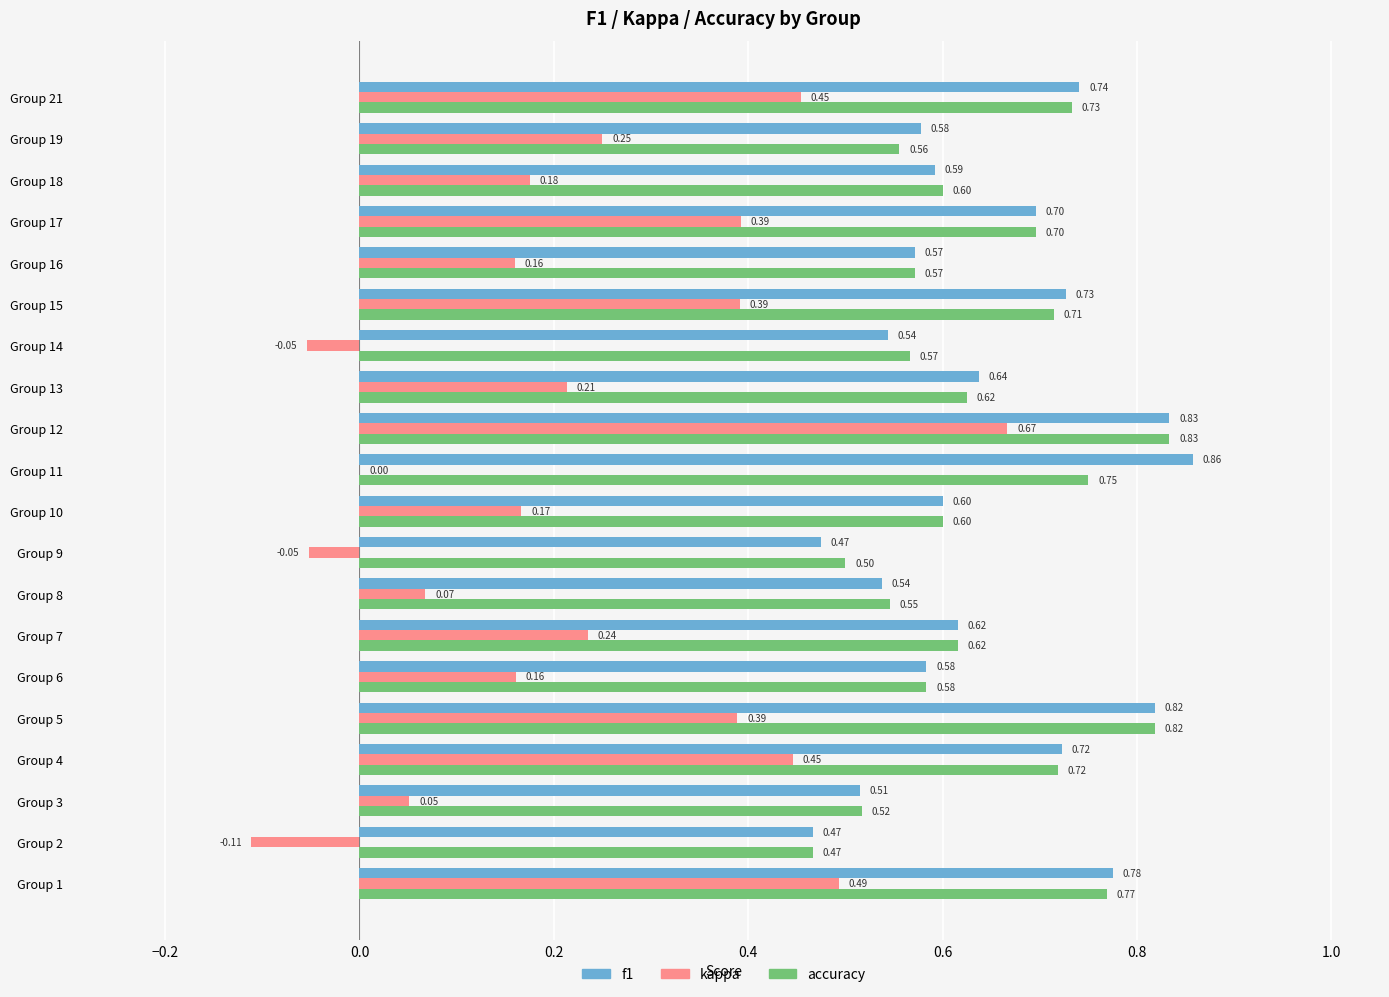

What is the sum of all kappa values?

4.5